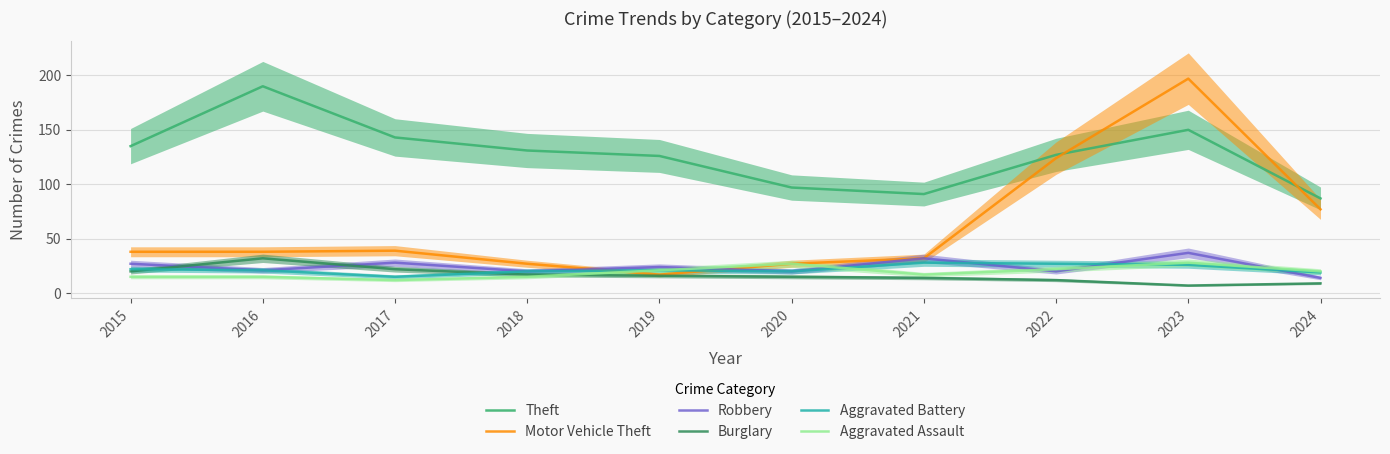

What is the smallest value displayed?

7